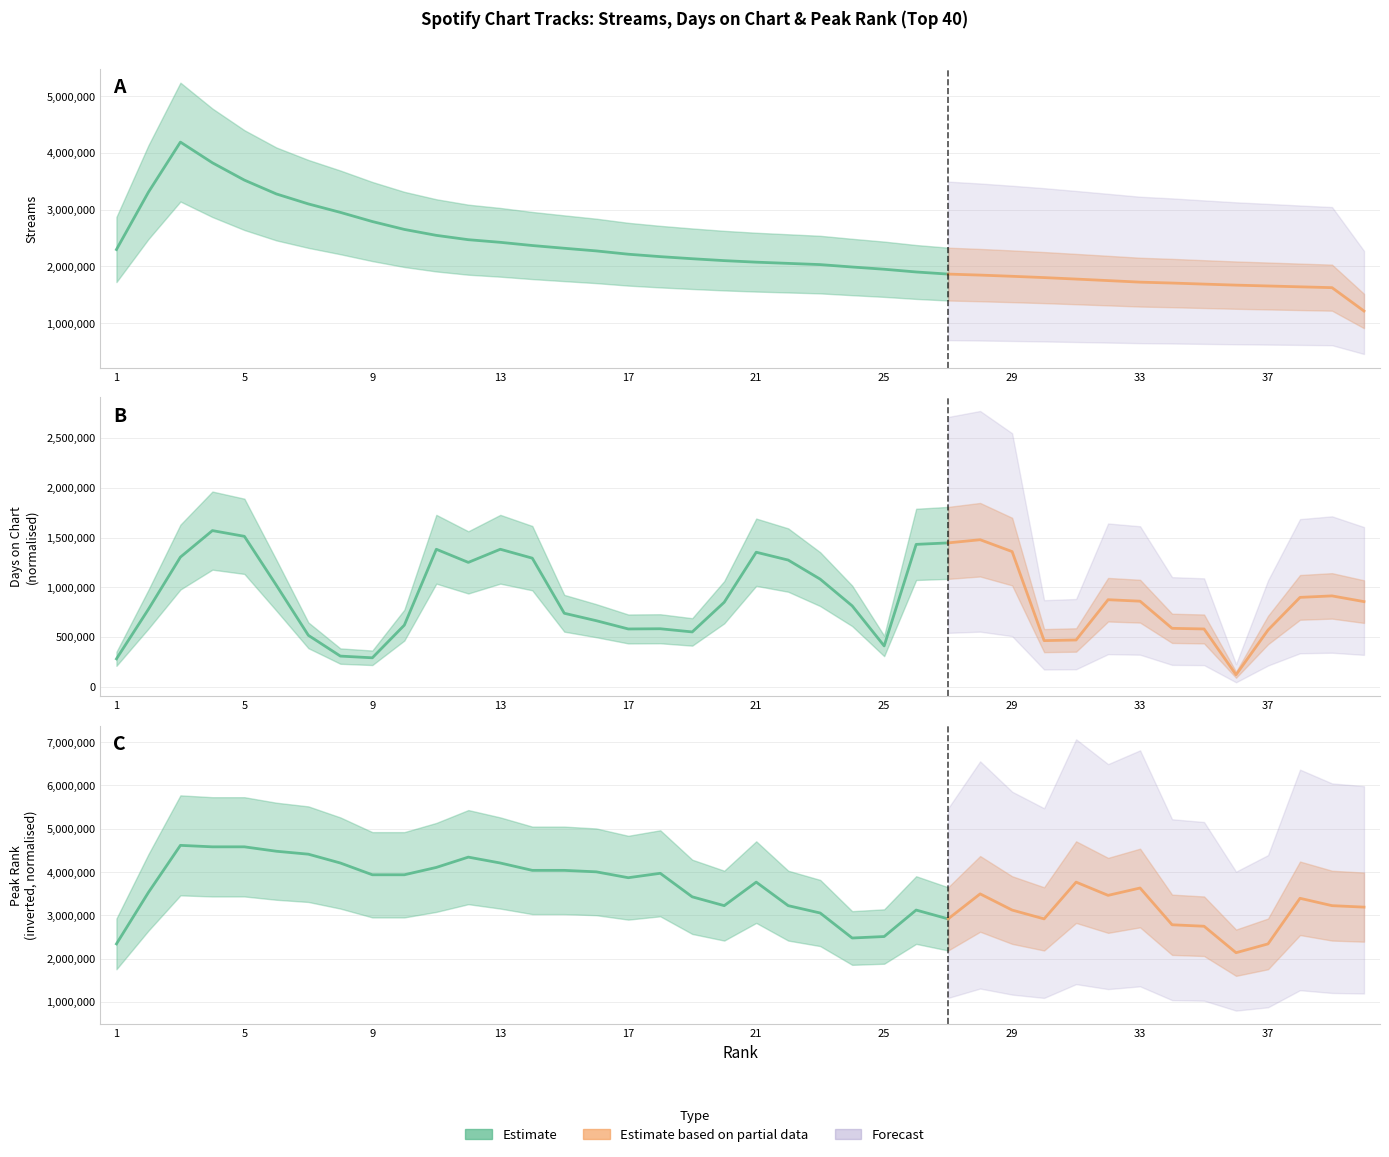

Is this an area chart (filled region under the line)?

No